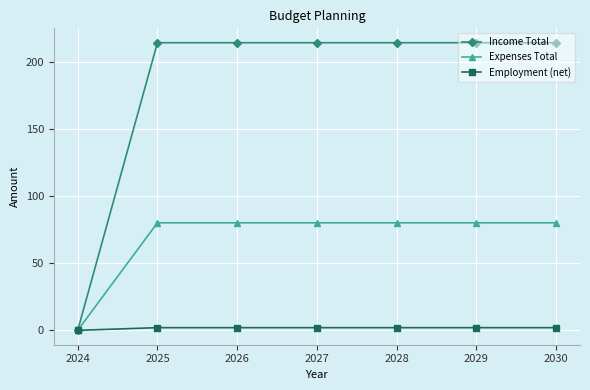

Reading left to right, transcribe all the data shown in this chart.

Income Total: 2024=0	2025=214	2026=214	2027=214	2028=214	2029=214	2030=214
Expenses Total: 2024=0	2025=80	2026=80	2027=80	2028=80	2029=80	2030=80
Employment (net): 2024=0	2025=2	2026=2	2027=2	2028=2	2029=2	2030=2